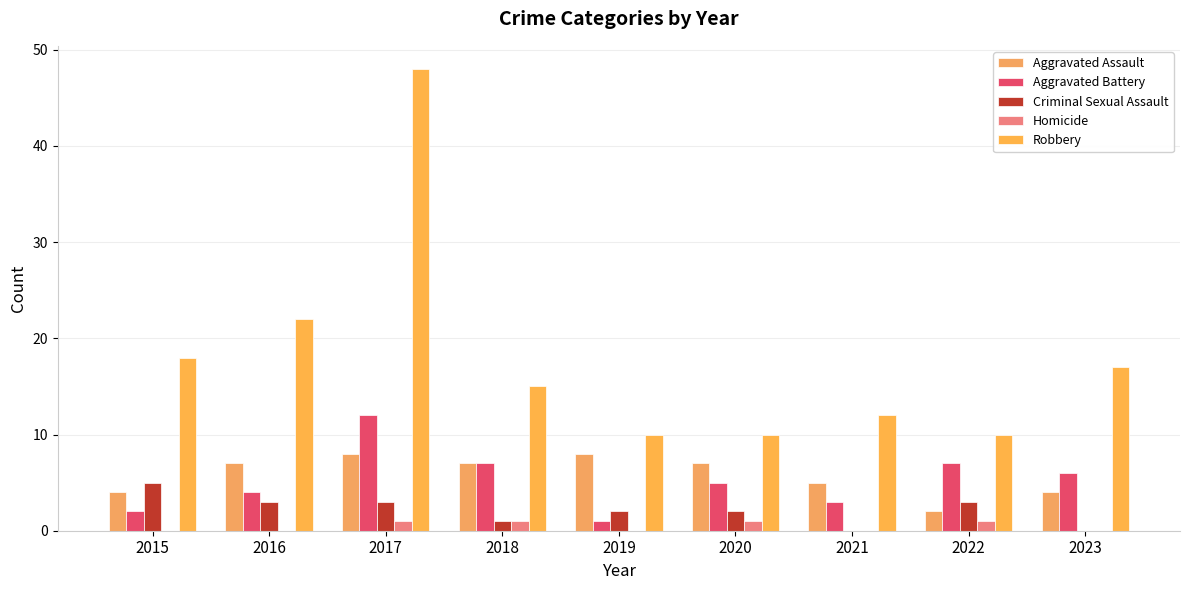

Are the bars grouped side by side (vs. stacked)?

Yes